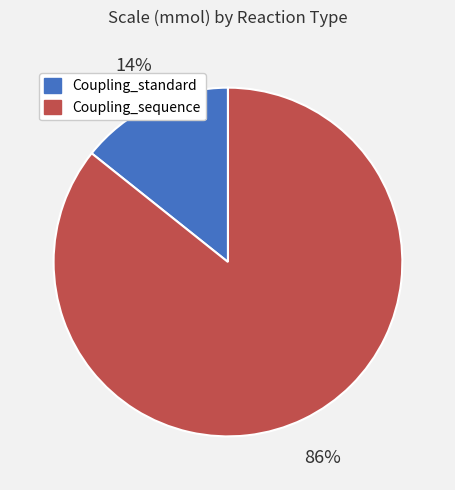

To the nearest percent, what is the average slice percentage?

50%